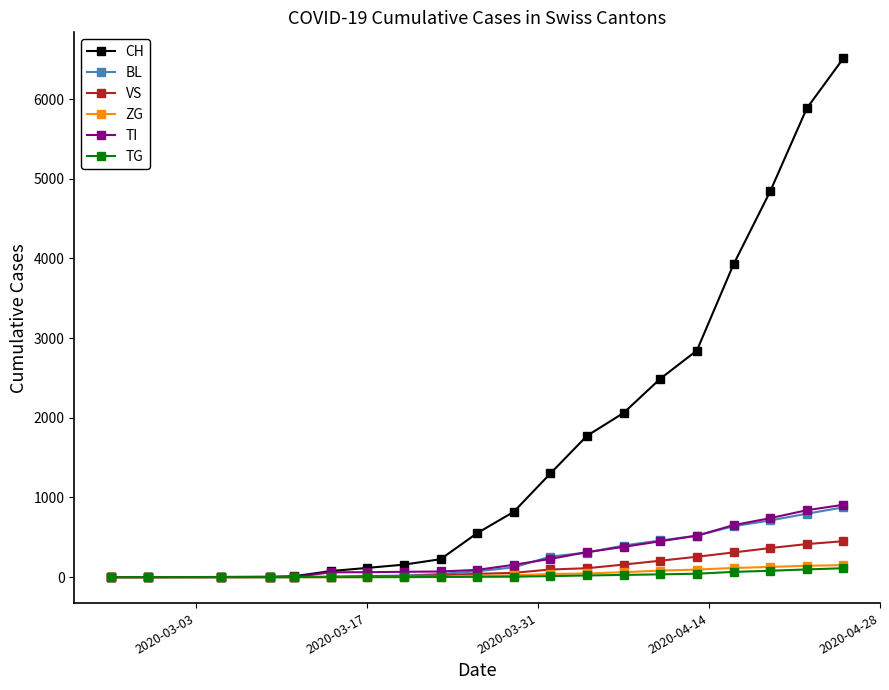

At how many categories does at least one series exceed 2928?

4